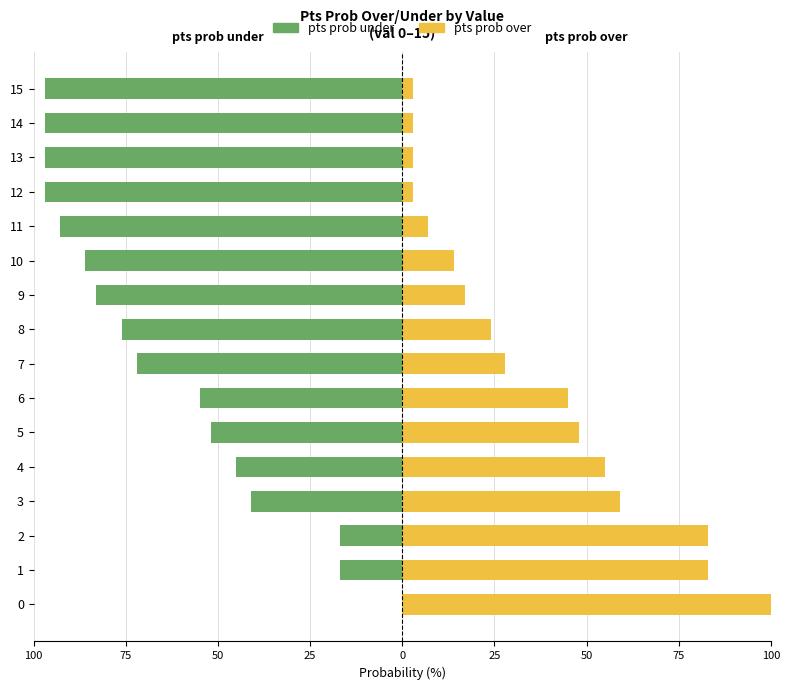

Is the value of pts prob under at 9 greater than the value of pts prob over at 13?

No